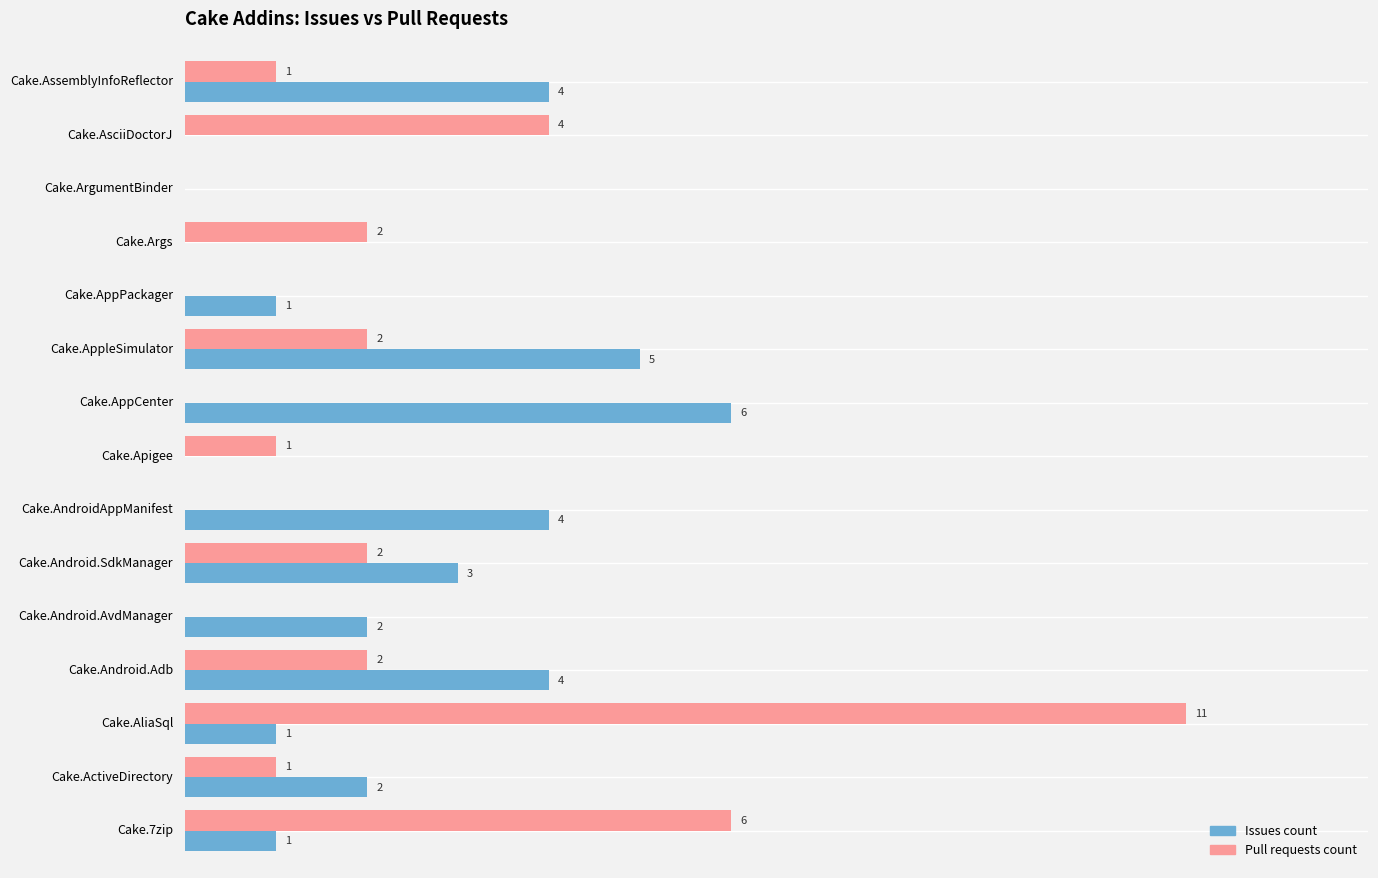

At which category is the sum across all series the highest?

Cake.AliaSql